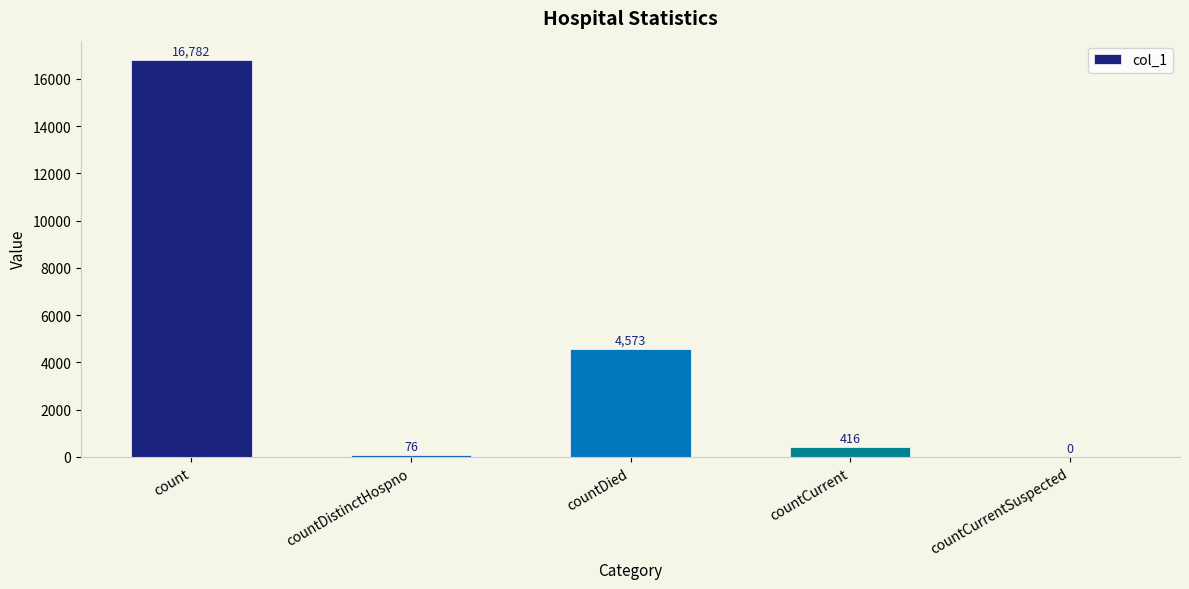

How many data points does each series have?

5